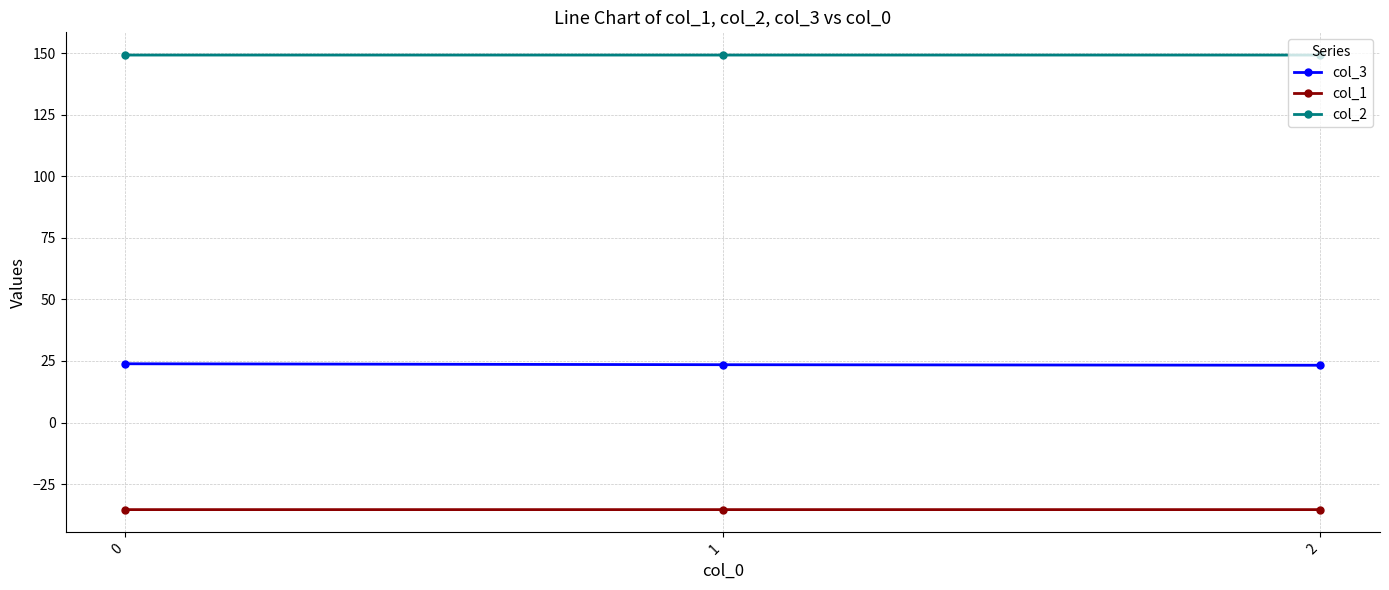

What is the difference between the highest and lowest values at 0?

184.5